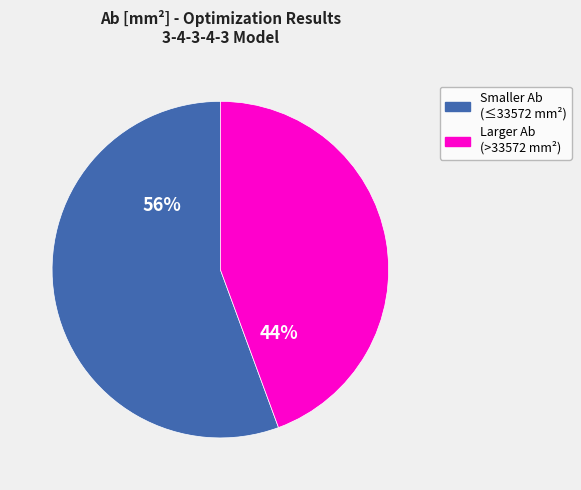

Is there a majority slice in this chart?

Yes